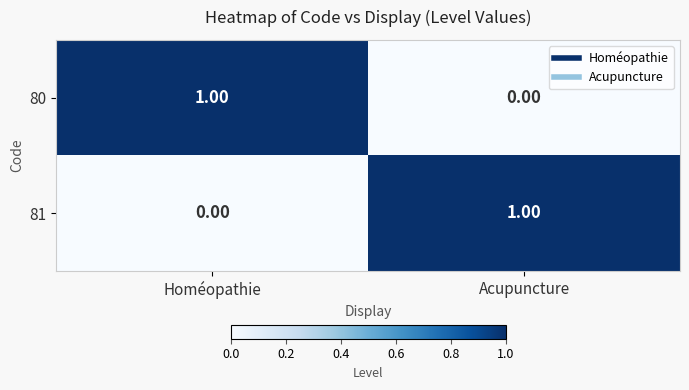

At which label is 81 closest to 0?

Homéopathie